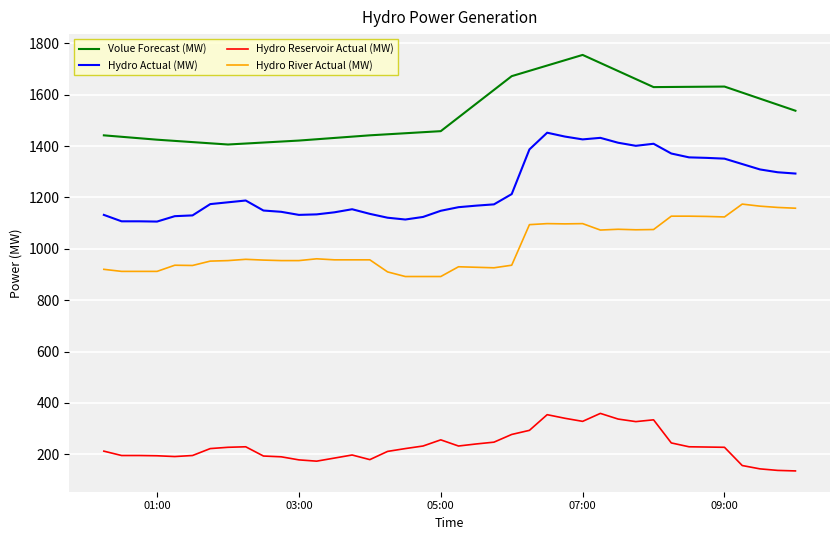

True or false: Volue Forecast (MW) and Hydro Reservoir Actual (MW) intersect in this chart.

False